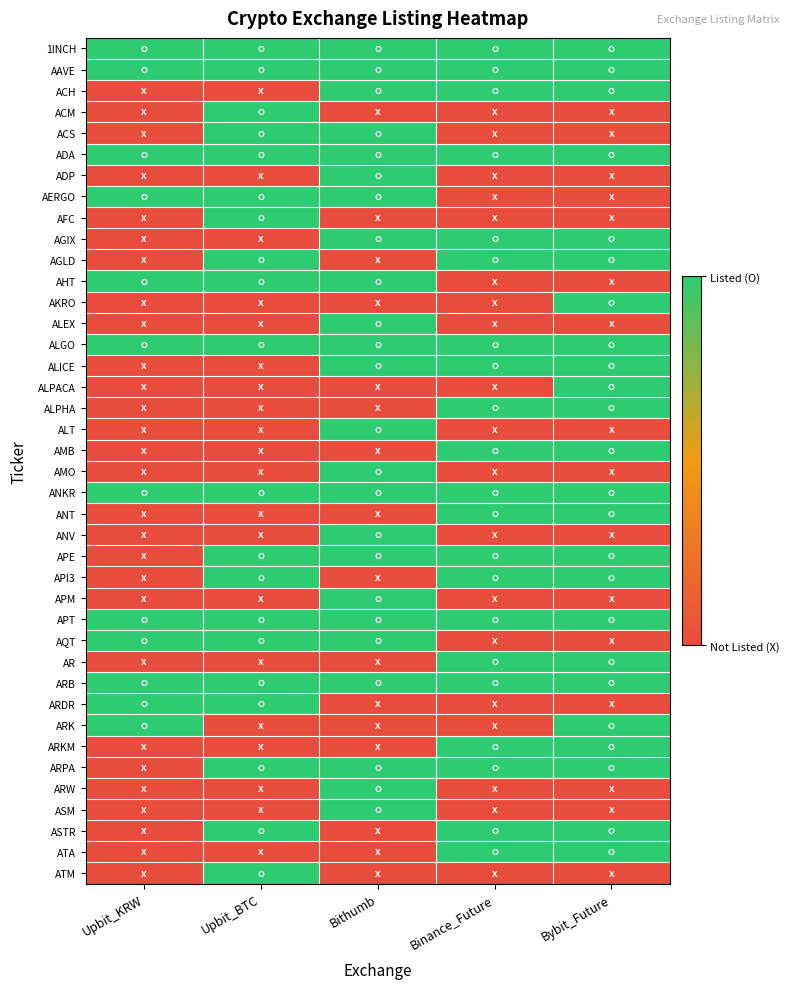

Reading right to left, extract all data points from this chart.

1INCH: Bybit_Future=1	Binance_Future=1	Bithumb=1	Upbit_BTC=1	Upbit_KRW=1
AAVE: Bybit_Future=1	Binance_Future=1	Bithumb=1	Upbit_BTC=1	Upbit_KRW=1
ACH: Bybit_Future=1	Binance_Future=1	Bithumb=1	Upbit_BTC=0	Upbit_KRW=0
ACM: Bybit_Future=0	Binance_Future=0	Bithumb=0	Upbit_BTC=1	Upbit_KRW=0
ACS: Bybit_Future=0	Binance_Future=0	Bithumb=1	Upbit_BTC=1	Upbit_KRW=0
ADA: Bybit_Future=1	Binance_Future=1	Bithumb=1	Upbit_BTC=1	Upbit_KRW=1
ADP: Bybit_Future=0	Binance_Future=0	Bithumb=1	Upbit_BTC=0	Upbit_KRW=0
AERGO: Bybit_Future=0	Binance_Future=0	Bithumb=1	Upbit_BTC=1	Upbit_KRW=1
AFC: Bybit_Future=0	Binance_Future=0	Bithumb=0	Upbit_BTC=1	Upbit_KRW=0
AGIX: Bybit_Future=1	Binance_Future=1	Bithumb=1	Upbit_BTC=0	Upbit_KRW=0
AGLD: Bybit_Future=1	Binance_Future=1	Bithumb=0	Upbit_BTC=1	Upbit_KRW=0
AHT: Bybit_Future=0	Binance_Future=0	Bithumb=1	Upbit_BTC=1	Upbit_KRW=1
AKRO: Bybit_Future=1	Binance_Future=0	Bithumb=0	Upbit_BTC=0	Upbit_KRW=0
ALEX: Bybit_Future=0	Binance_Future=0	Bithumb=1	Upbit_BTC=0	Upbit_KRW=0
ALGO: Bybit_Future=1	Binance_Future=1	Bithumb=1	Upbit_BTC=1	Upbit_KRW=1
ALICE: Bybit_Future=1	Binance_Future=1	Bithumb=1	Upbit_BTC=0	Upbit_KRW=0
ALPACA: Bybit_Future=1	Binance_Future=0	Bithumb=0	Upbit_BTC=0	Upbit_KRW=0
ALPHA: Bybit_Future=1	Binance_Future=1	Bithumb=0	Upbit_BTC=0	Upbit_KRW=0
ALT: Bybit_Future=0	Binance_Future=0	Bithumb=1	Upbit_BTC=0	Upbit_KRW=0
AMB: Bybit_Future=1	Binance_Future=1	Bithumb=0	Upbit_BTC=0	Upbit_KRW=0
AMO: Bybit_Future=0	Binance_Future=0	Bithumb=1	Upbit_BTC=0	Upbit_KRW=0
ANKR: Bybit_Future=1	Binance_Future=1	Bithumb=1	Upbit_BTC=1	Upbit_KRW=1
ANT: Bybit_Future=1	Binance_Future=1	Bithumb=0	Upbit_BTC=0	Upbit_KRW=0
ANV: Bybit_Future=0	Binance_Future=0	Bithumb=1	Upbit_BTC=0	Upbit_KRW=0
APE: Bybit_Future=1	Binance_Future=1	Bithumb=1	Upbit_BTC=1	Upbit_KRW=0
API3: Bybit_Future=1	Binance_Future=1	Bithumb=0	Upbit_BTC=1	Upbit_KRW=0
APM: Bybit_Future=0	Binance_Future=0	Bithumb=1	Upbit_BTC=0	Upbit_KRW=0
APT: Bybit_Future=1	Binance_Future=1	Bithumb=1	Upbit_BTC=1	Upbit_KRW=1
AQT: Bybit_Future=0	Binance_Future=0	Bithumb=1	Upbit_BTC=1	Upbit_KRW=1
AR: Bybit_Future=1	Binance_Future=1	Bithumb=0	Upbit_BTC=0	Upbit_KRW=0
ARB: Bybit_Future=1	Binance_Future=1	Bithumb=1	Upbit_BTC=1	Upbit_KRW=1
ARDR: Bybit_Future=0	Binance_Future=0	Bithumb=0	Upbit_BTC=1	Upbit_KRW=1
ARK: Bybit_Future=1	Binance_Future=0	Bithumb=0	Upbit_BTC=0	Upbit_KRW=1
ARKM: Bybit_Future=1	Binance_Future=1	Bithumb=0	Upbit_BTC=0	Upbit_KRW=0
ARPA: Bybit_Future=1	Binance_Future=1	Bithumb=1	Upbit_BTC=1	Upbit_KRW=0
ARW: Bybit_Future=0	Binance_Future=0	Bithumb=1	Upbit_BTC=0	Upbit_KRW=0
ASM: Bybit_Future=0	Binance_Future=0	Bithumb=1	Upbit_BTC=0	Upbit_KRW=0
ASTR: Bybit_Future=1	Binance_Future=1	Bithumb=0	Upbit_BTC=1	Upbit_KRW=0
ATA: Bybit_Future=1	Binance_Future=1	Bithumb=0	Upbit_BTC=0	Upbit_KRW=0
ATM: Bybit_Future=0	Binance_Future=0	Bithumb=0	Upbit_BTC=1	Upbit_KRW=0